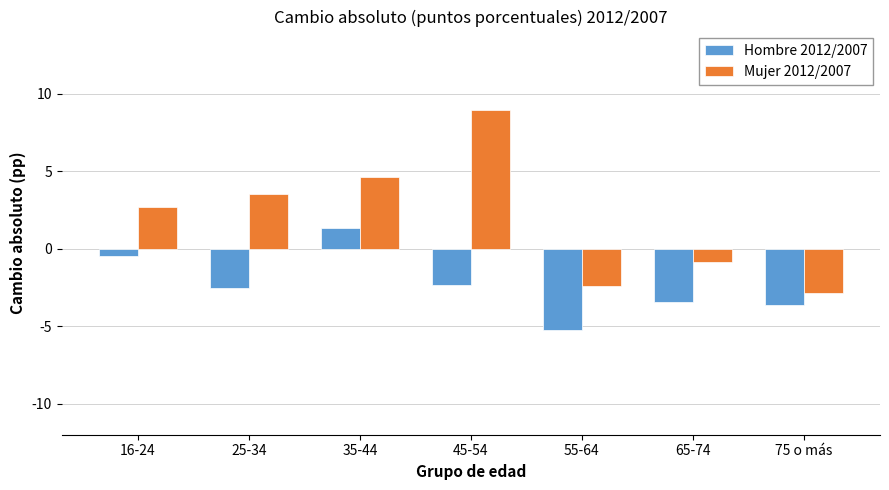

At which category is the sum across all series the highest?

45-54